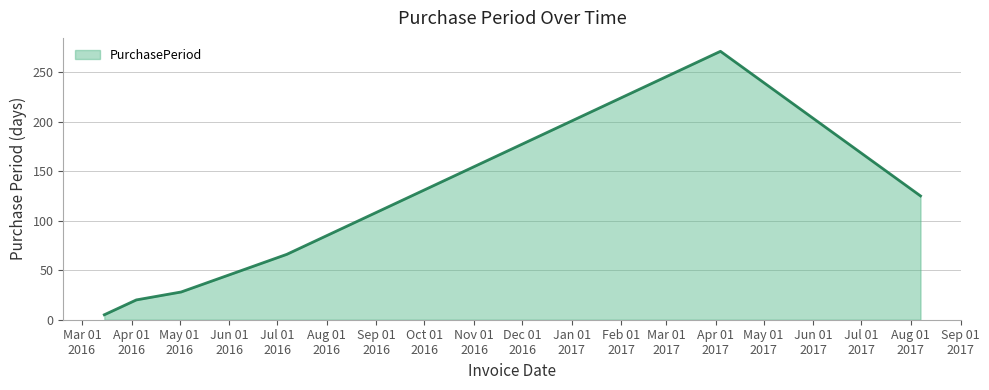

How many values are below 66?

3